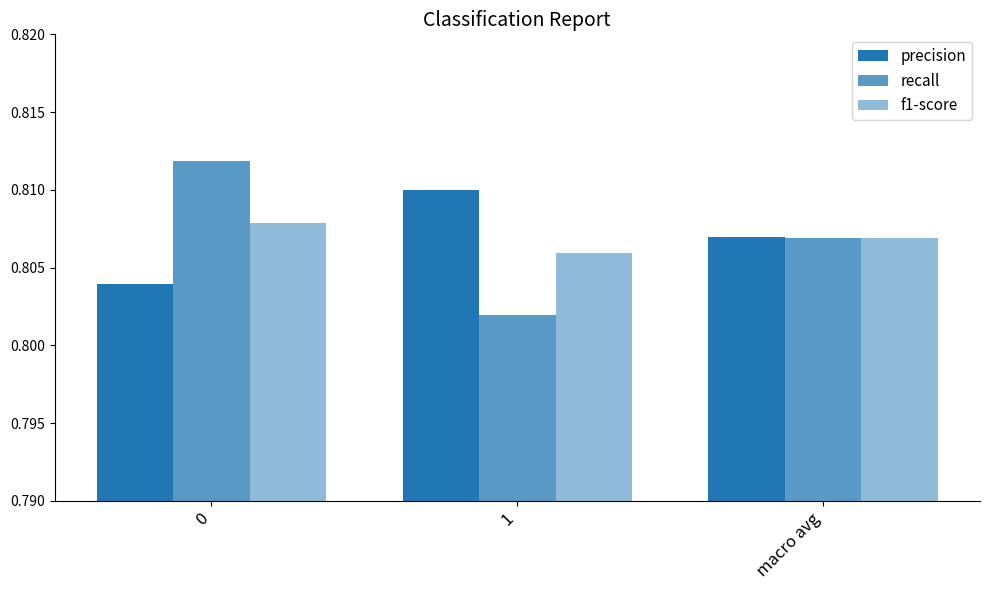

Which series has the largest range (max minus min)?

recall